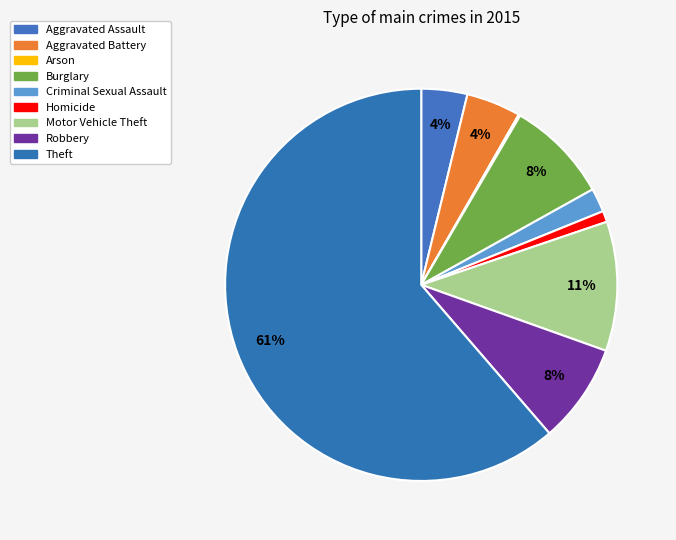

Which has a higher value, Arson or Robbery?

Robbery